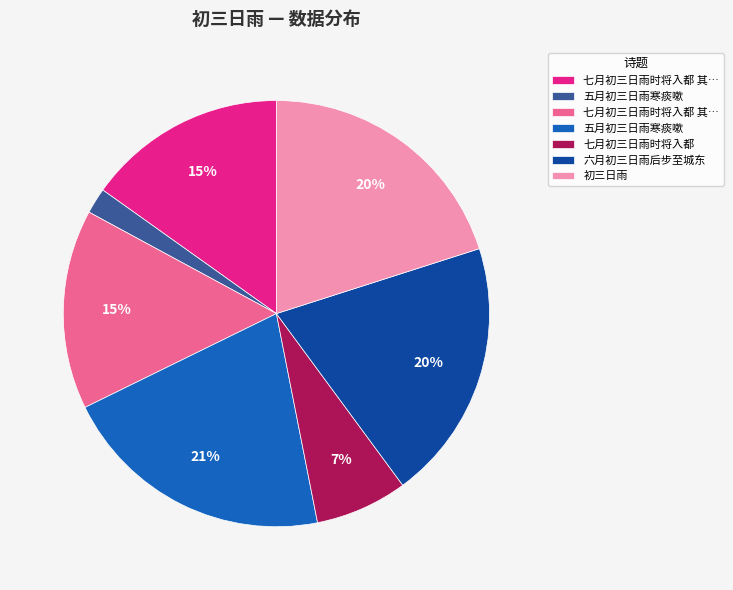

To the nearest percent, what is the difference between the largest and smallest slice percentages?

19%